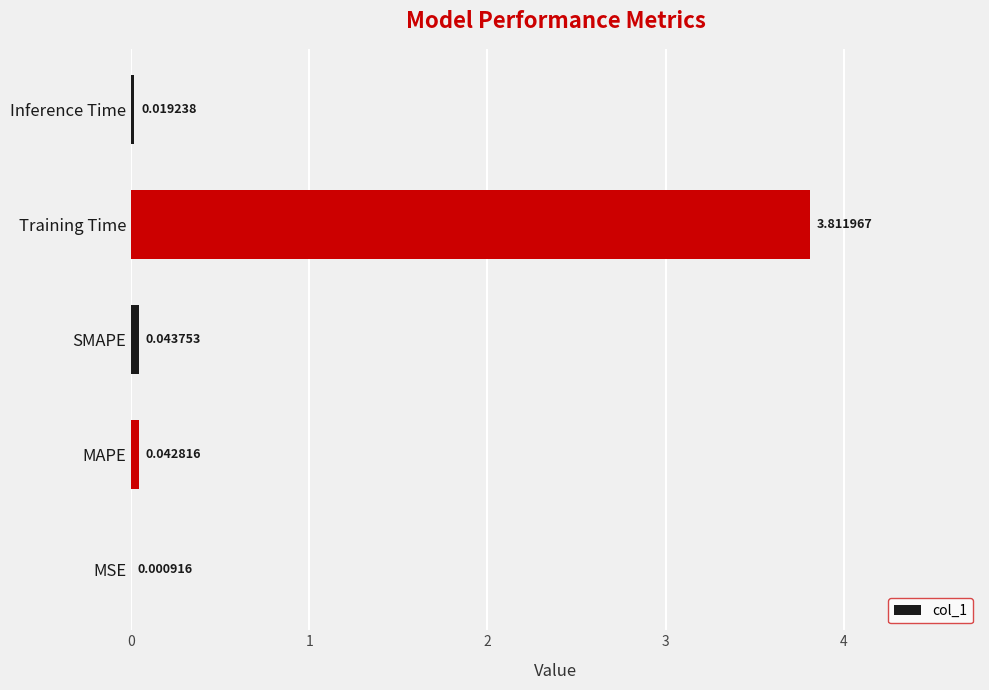

Which has a higher value, Training Time or MSE?

Training Time